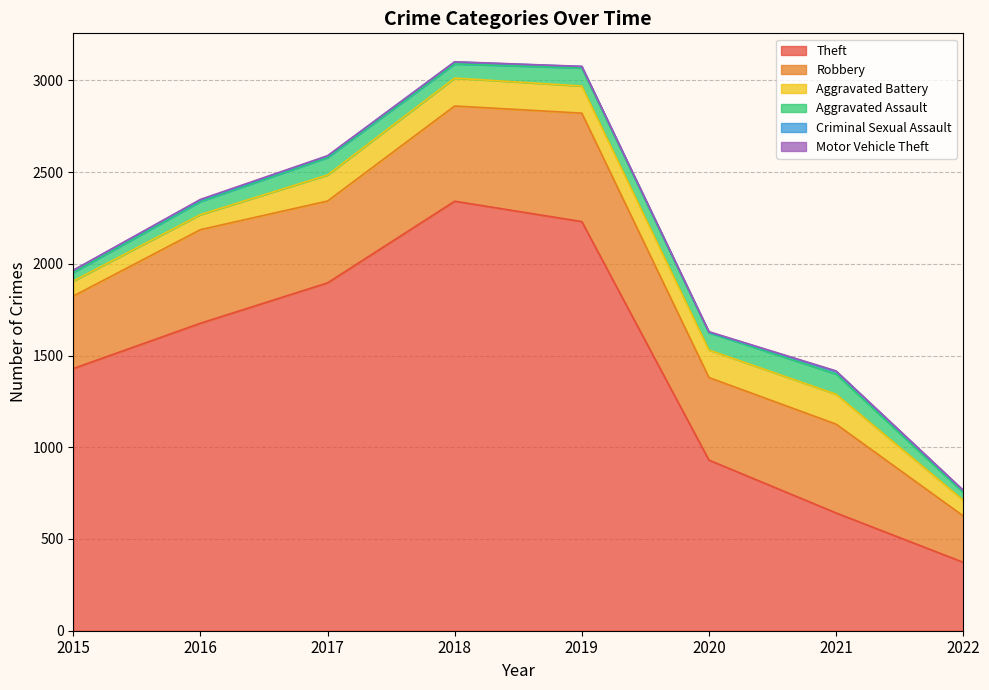

What is the maximum value for Aggravated Battery?

163